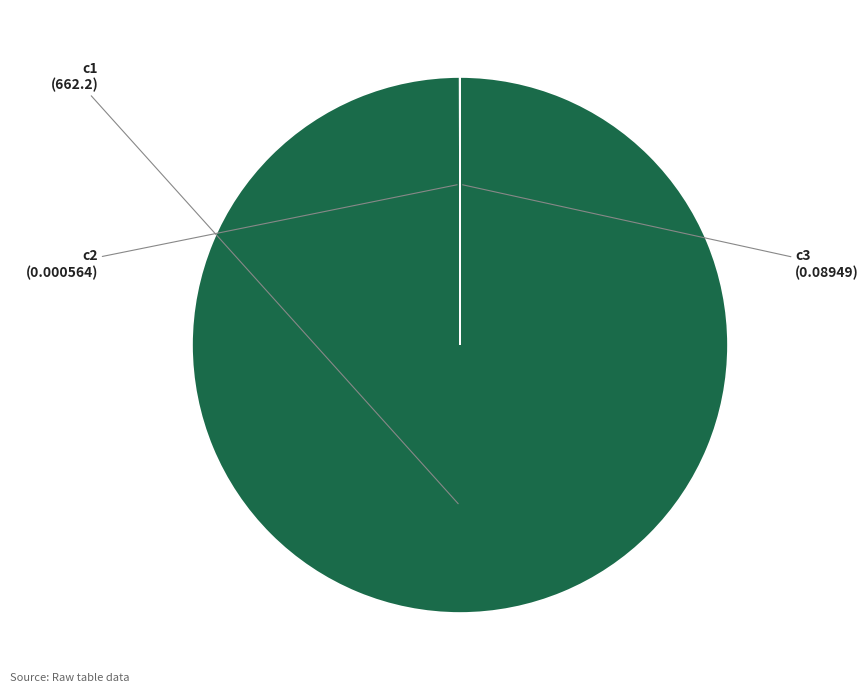

Is it true that c1 is 87% of the pie?

False